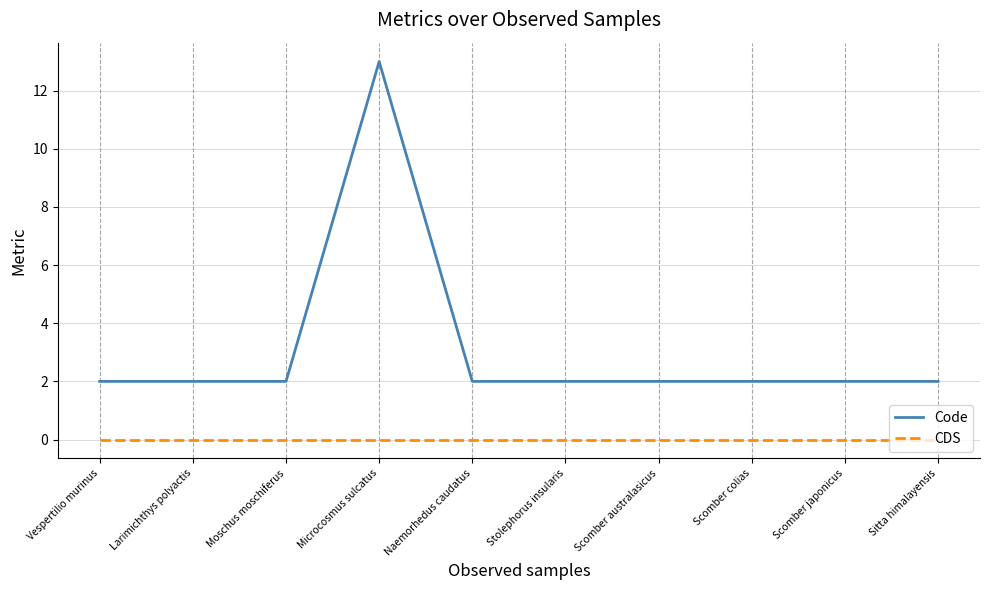

True or false: Code and CDS cross at least once.

False